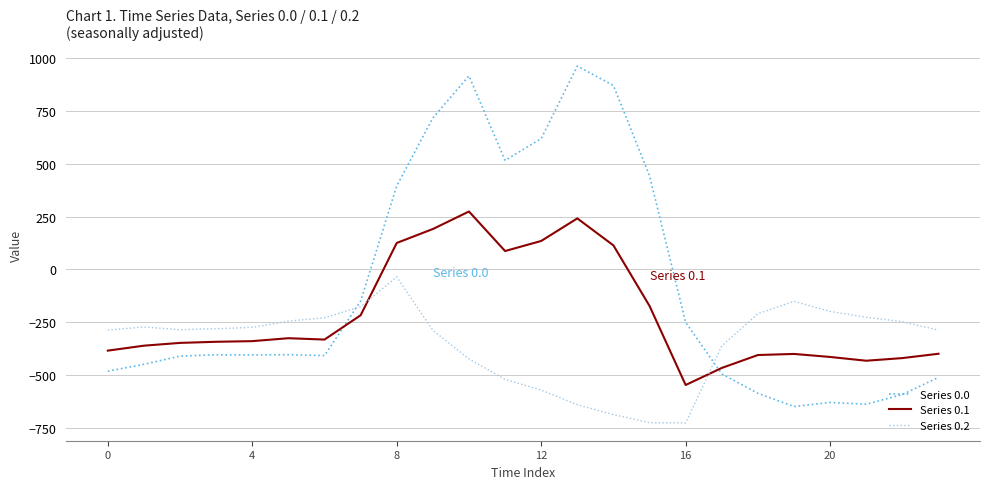

Count the number of categories in the chart.

24